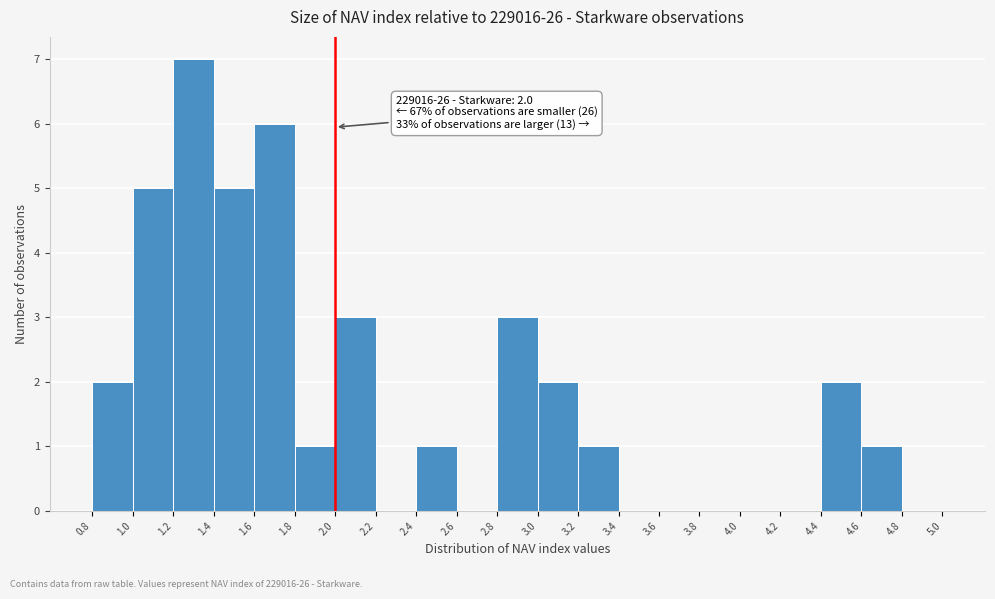

Which range on the x-axis has the tallest bar?

1.2 to 1.4